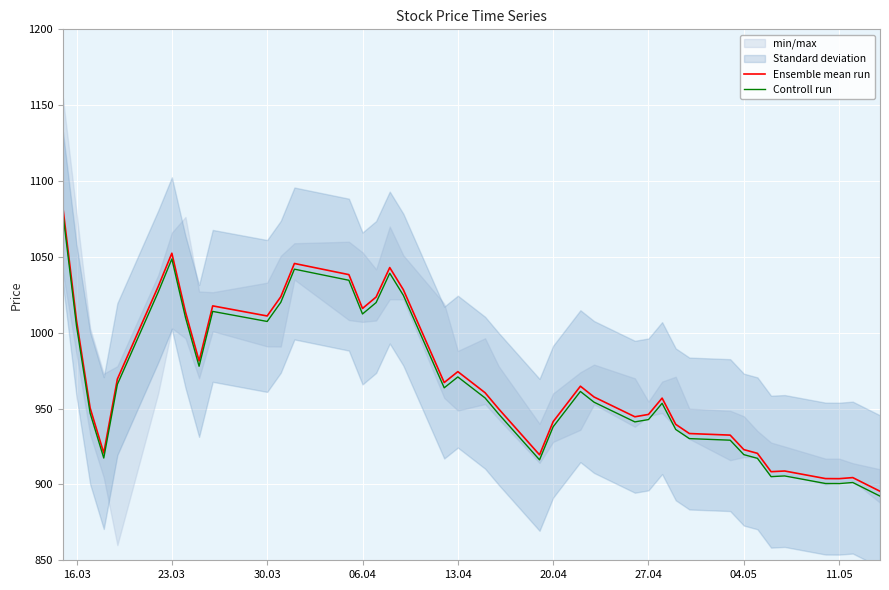

What is the sum of all Controll run values?

38674.1